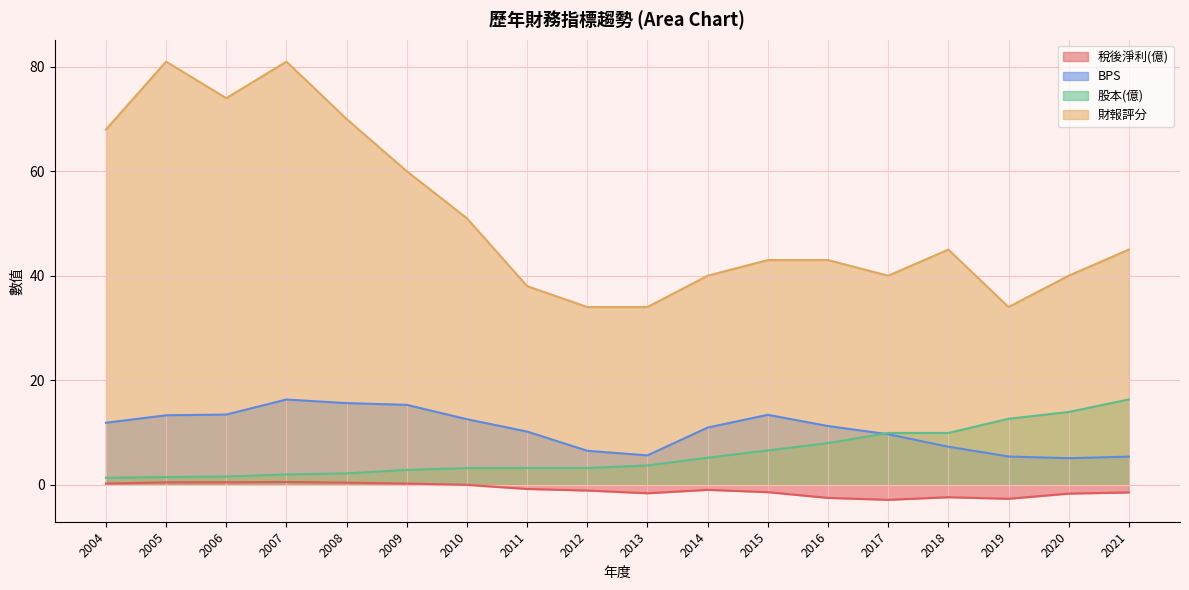

Count the number of data series in this chart.

4